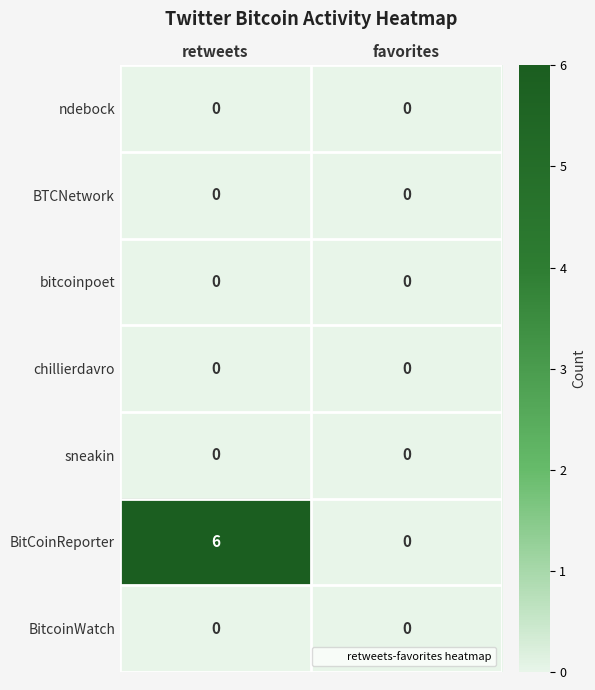

Between retweets and favorites, which series saw the biggest shift?

BitCoinReporter